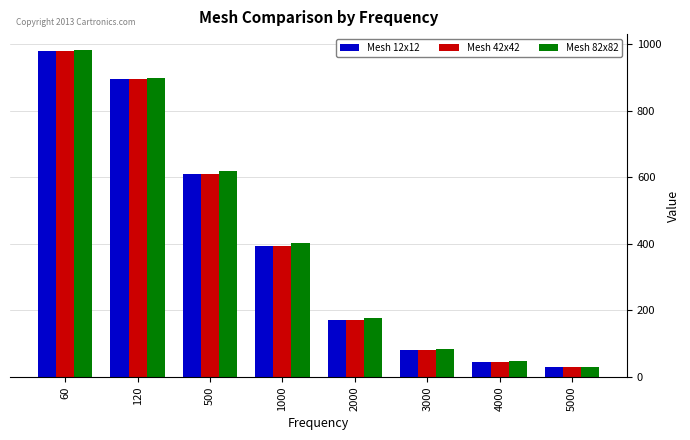

At how many categories does at least one series exceed 218?

4